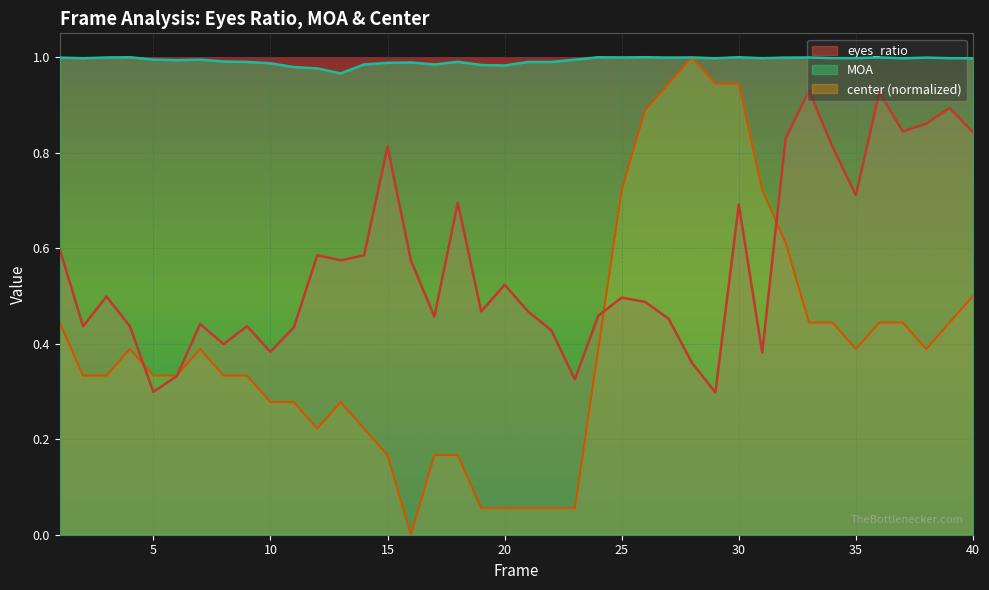

True or false: center and eyes_ratio cross at least once.

True